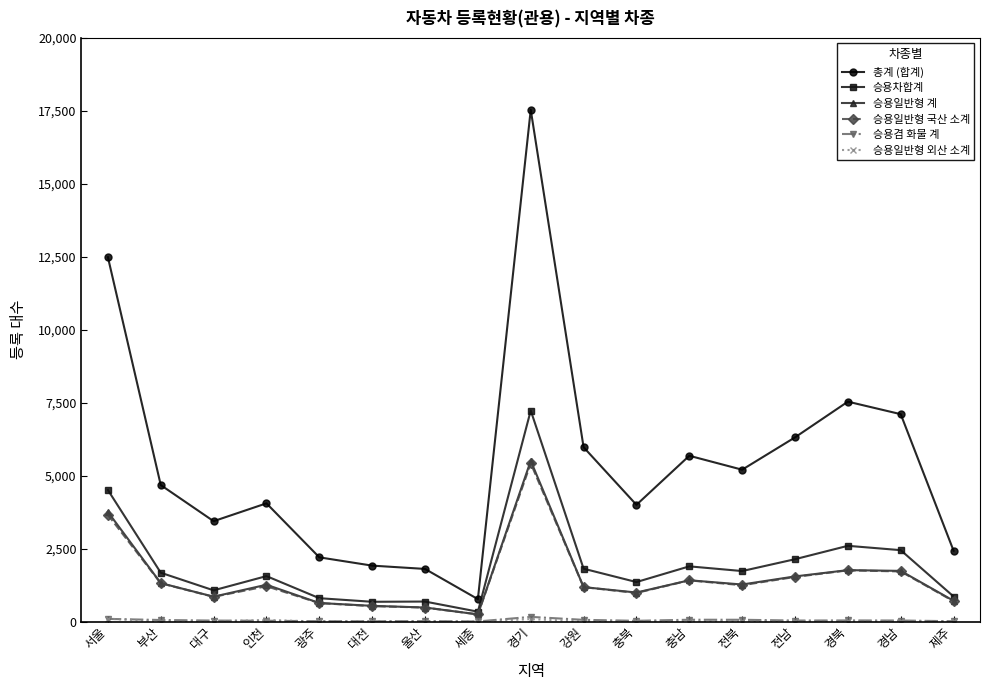

Which category has the lowest value in the 승용일반형 국산 소계 series?

세종